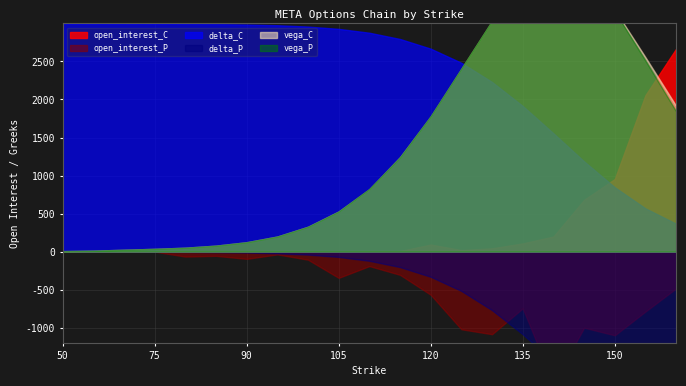

Reading left to right, list all the values displayed in this chart.

delta_C: 50=1.0	60=1.0	70=1.0	75=1.0	80=1.0	85=1.0	90=1.0	95=1.0	100=1.0	105=1.0	110=1.0	115=0.9	120=0.9	125=0.8	130=0.7	135=0.6	140=0.5	145=0.4	150=0.3	155=0.2	160=0.1
delta_P: 50=-0.0	60=-0.0	70=-0.0	75=-0.0	80=-0.0	85=-0.0	90=-0.0	95=-0.0	100=-0.0	105=-0.0	110=-0.0	115=-0.1	120=-0.1	125=-0.2	130=-0.3	135=-0.4	140=-0.5	145=-0.6	150=-0.7	155=-0.8	160=-0.9
vega_C: 50=0.0	60=0.0	70=0.0	75=0.0	80=0.0	85=0.0	90=0.0	95=0.0	100=0.0	105=0.0	110=0.0	115=0.0	120=0.1	125=0.1	130=0.1	135=0.1	140=0.1	145=0.1	150=0.1	155=0.1	160=0.1
vega_P: 50=0.0	60=0.0	70=0.0	75=0.0	80=0.0	85=0.0	90=0.0	95=0.0	100=0.0	105=0.0	110=0.0	115=0.0	120=0.1	125=0.1	130=0.1	135=0.1	140=0.1	145=0.1	150=0.1	155=0.1	160=0.1
open_interest_C: 50=0.0	60=0.0	70=0.0	75=0.0	80=0.0	85=0.0	90=0.0	95=0.0	100=1.0	105=0.0	110=2.0	115=6.0	120=92.0	125=19.0	130=42.0	135=107.0	140=197.0	145=680.0	150=954.0	155=2057.0	160=2667.0
open_interest_P: 50=0.0	60=0.0	70=3.0	75=1.0	80=66.0	85=56.0	90=96.0	95=37.0	100=107.0	105=346.0	110=191.0	115=306.0	120=568.0	125=1022.0	130=1087.0	135=746.0	140=1729.0	145=1001.0	150=1101.0	155=788.0	160=484.0